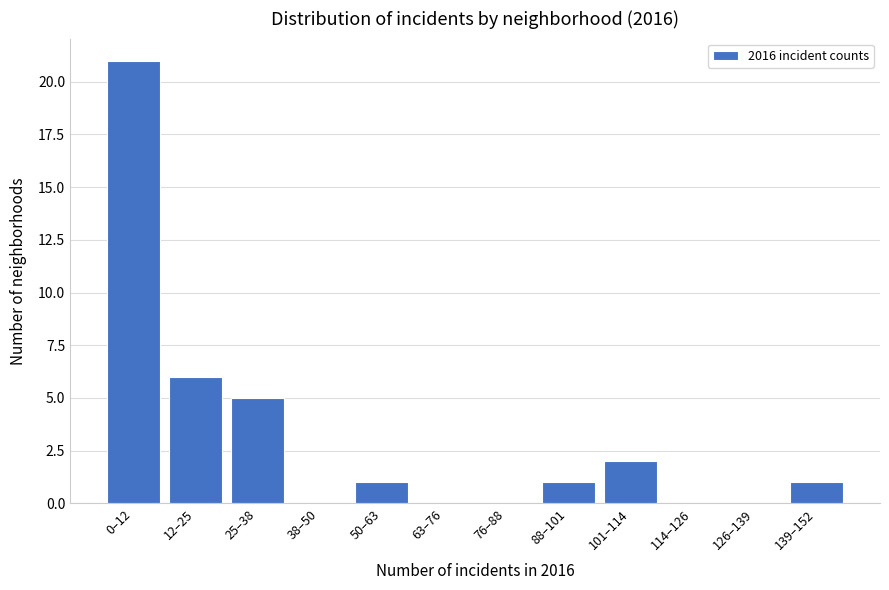

Reading left to right, list all the values displayed in this chart.

0–12=21	12–25=6	25–38=5	38–50=0	50–63=1	63–76=0	76–88=0	88–101=1	101–114=2	114–126=0	126–139=0	139–152=1